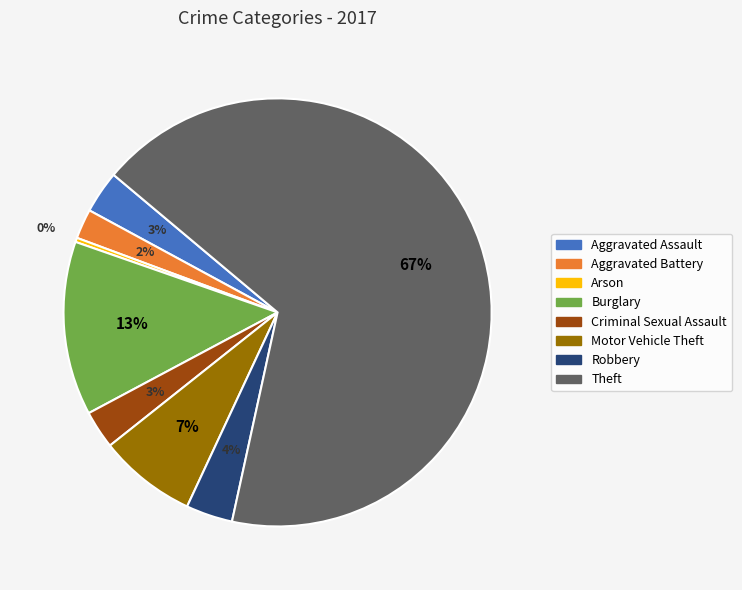

What percentage is the Aggravated Assault slice, to the nearest percent?

3%